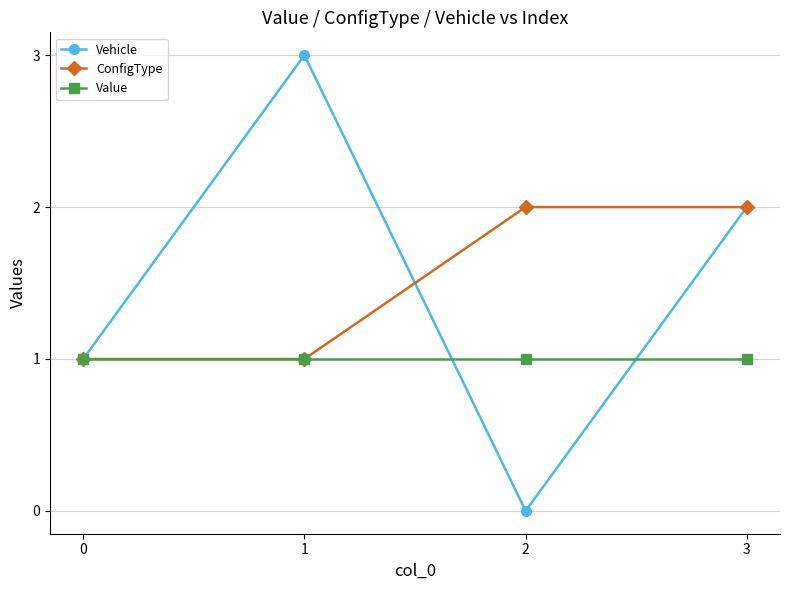

What is the value of the Vehicle point at the 2nd from the left?

3